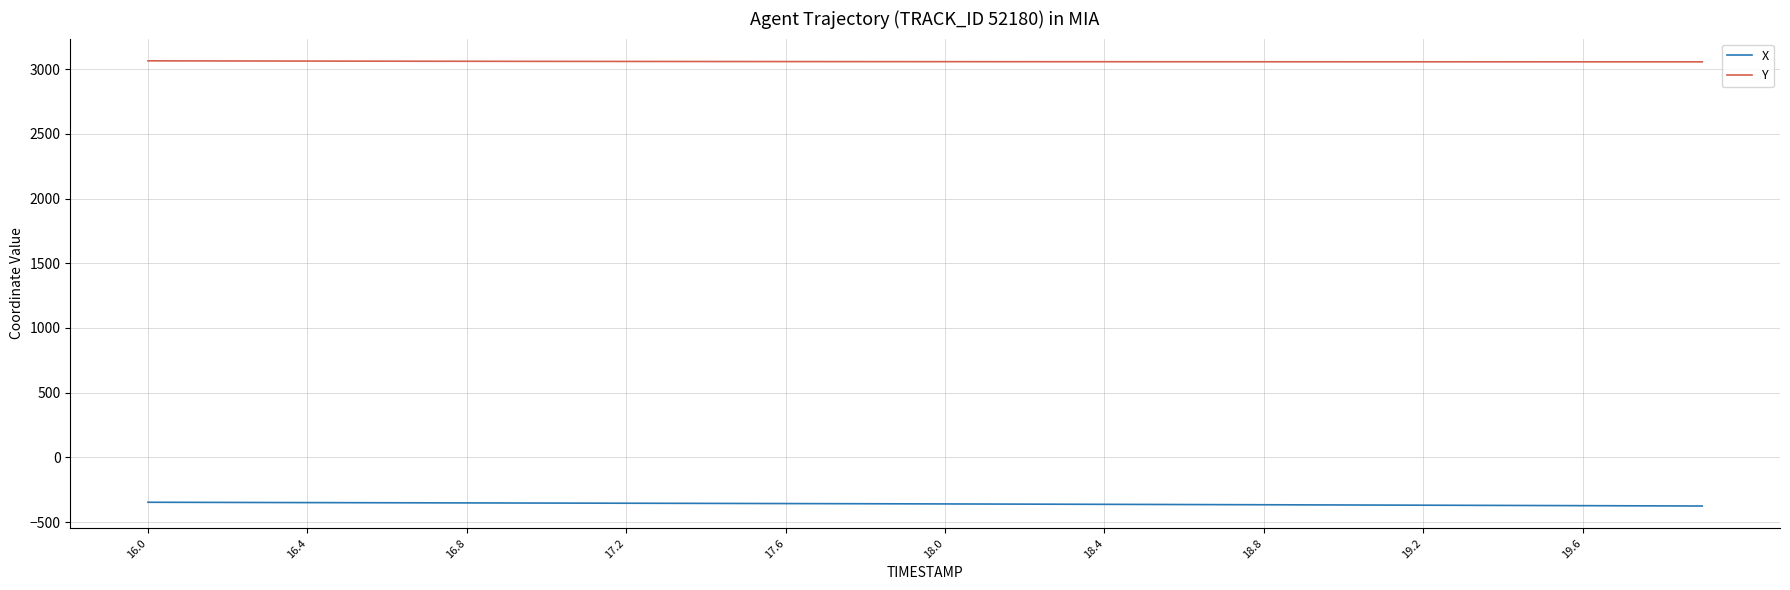

True or false: Y and X cross at least once.

False